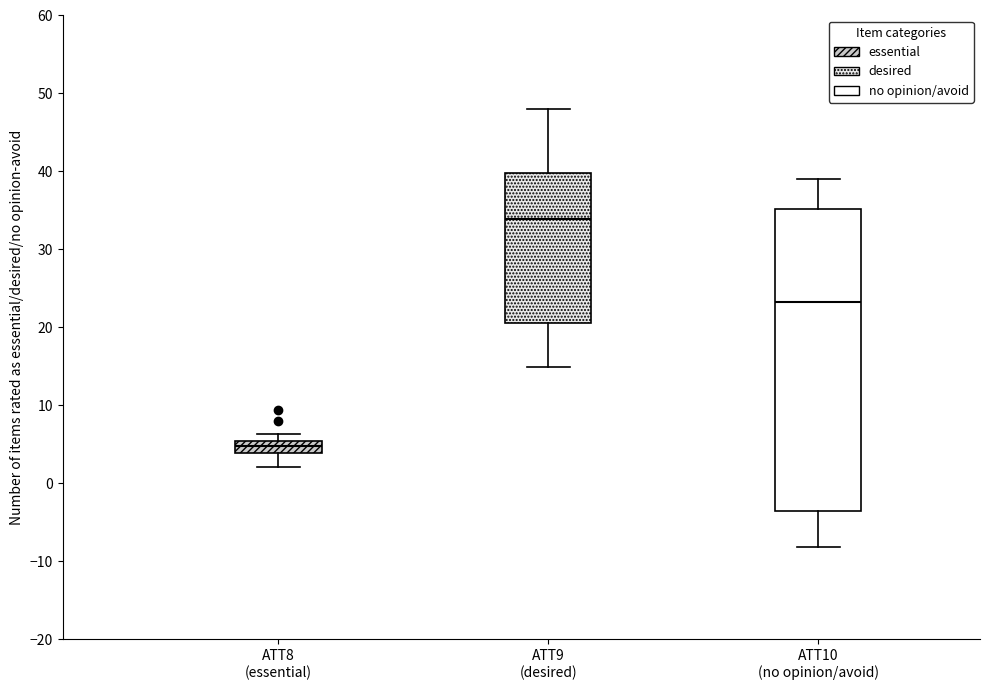

Which box has the highest median line?

ATT9 (desired)